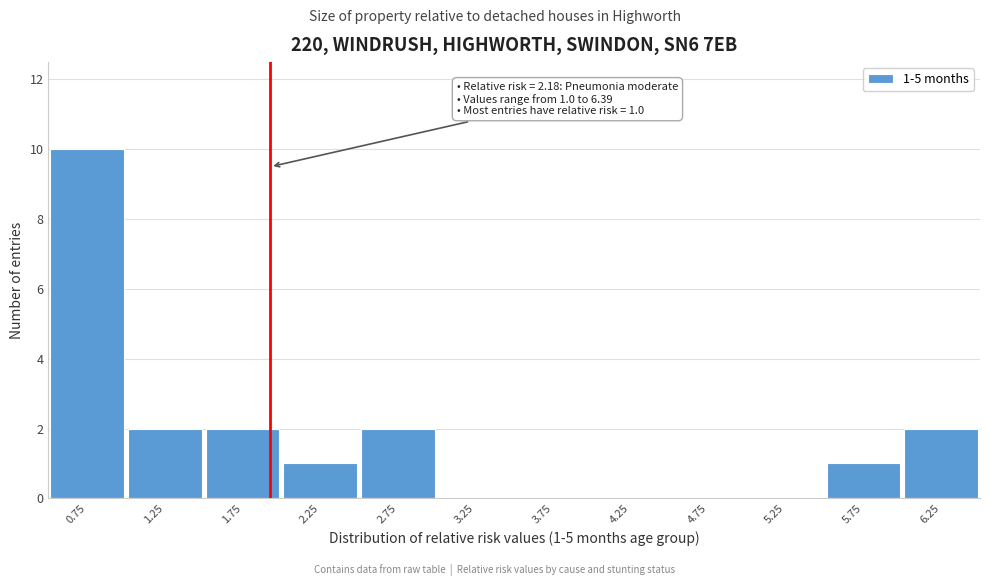

Reading left to right, transcribe all the data shown in this chart.

0.75=10	1.25=2	1.75=2	2.25=1	2.75=2	3.25=0	3.75=0	4.25=0	4.75=0	5.25=0	5.75=1	6.25=2